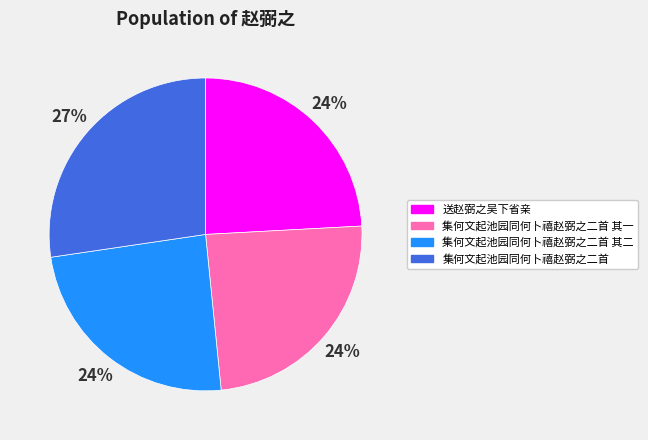

What is the ratio of the value at 集何文起池园同何卜禧赵弼之二首 其一 to the value at 送赵弼之吴下省亲?

1.0